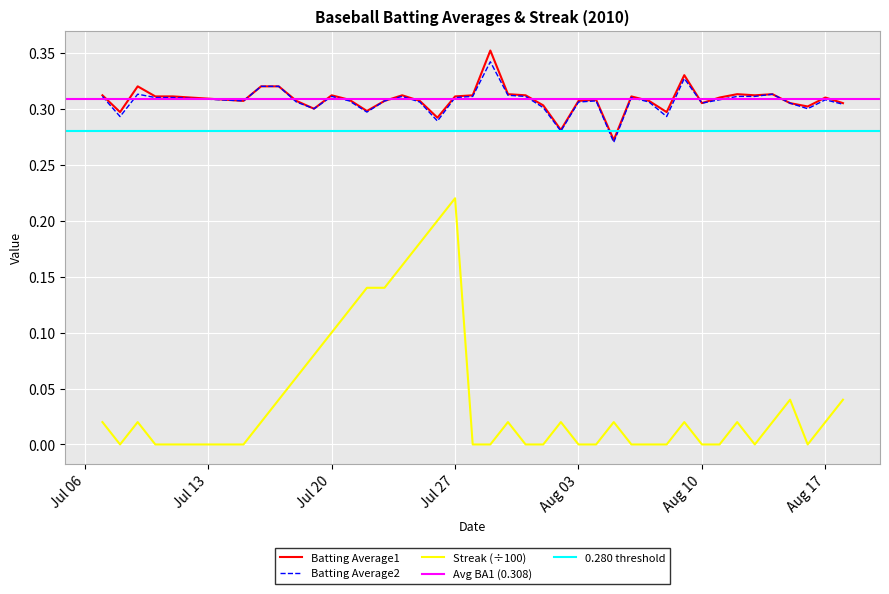

Count the Batting Average1 values in the range 0 to 1.

40